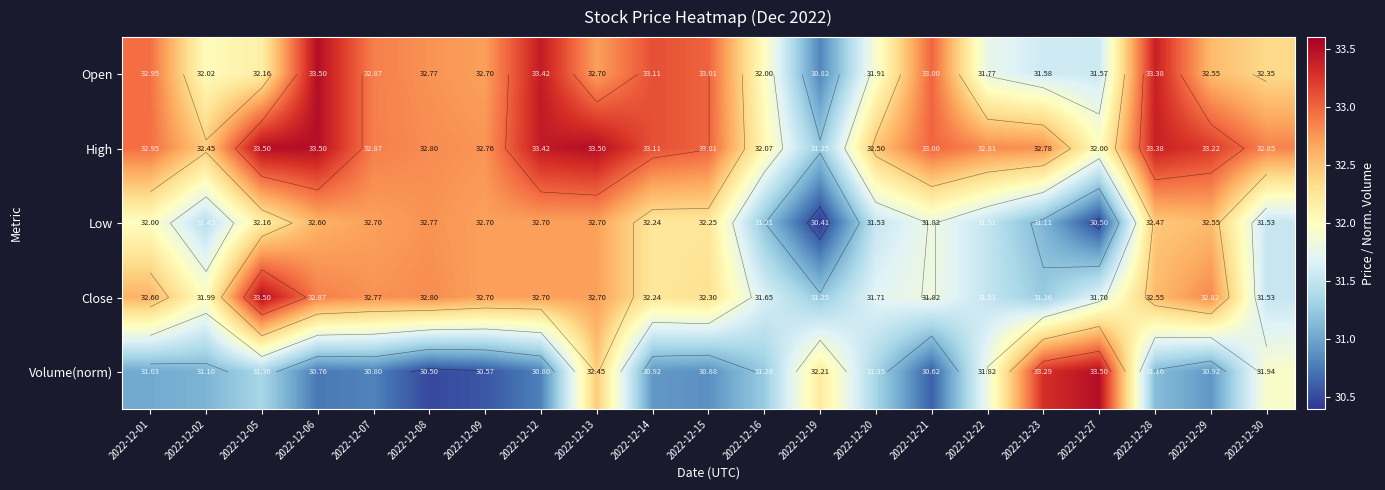

List the series in order of their peak value, highest first.

Open, High, Close, Volume(norm), Low